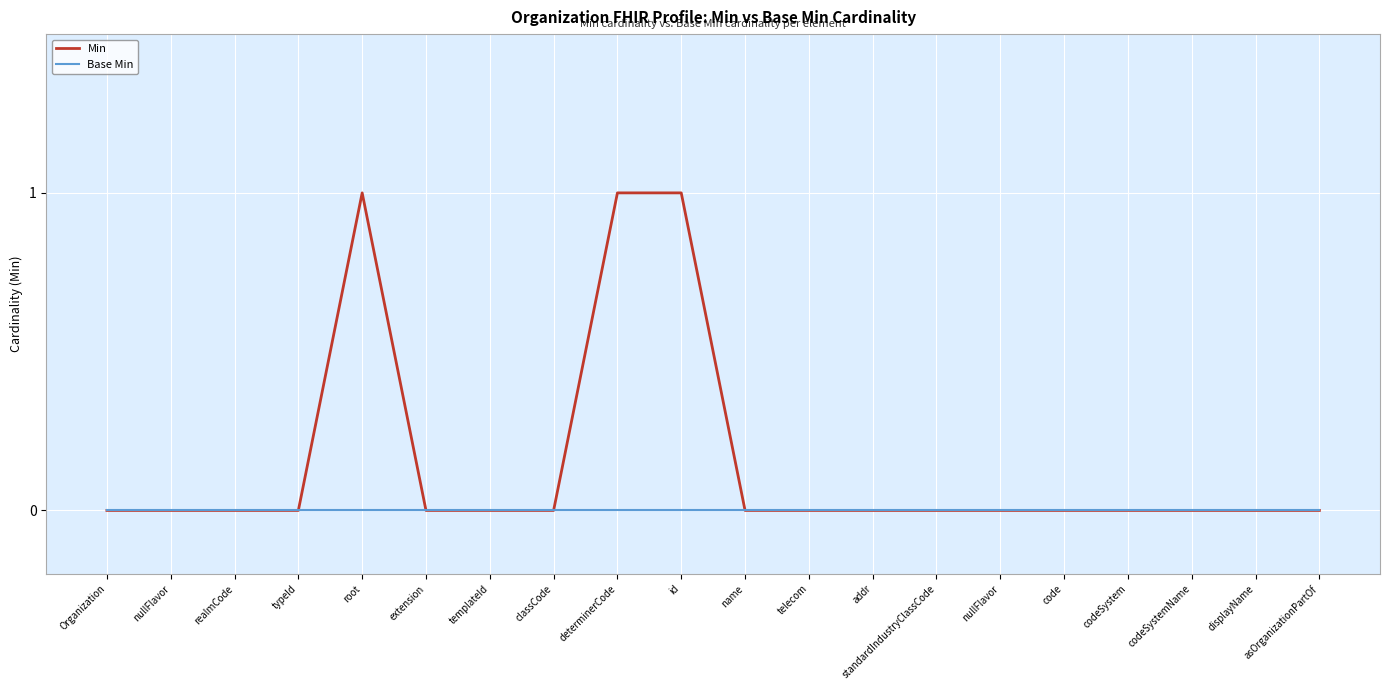

What are all the series names shown in the legend?

Min, Base Min